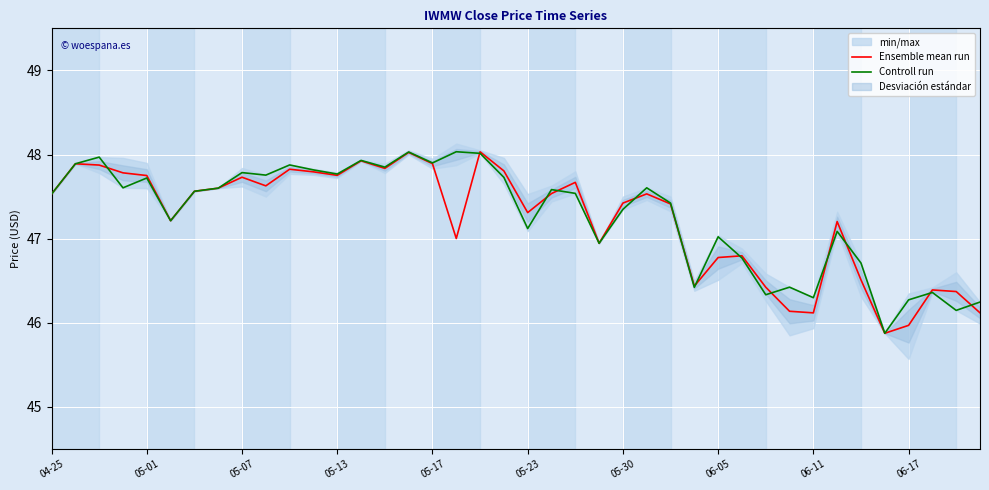

Which series changed the most between 10 and 39?

Ensemble mean run